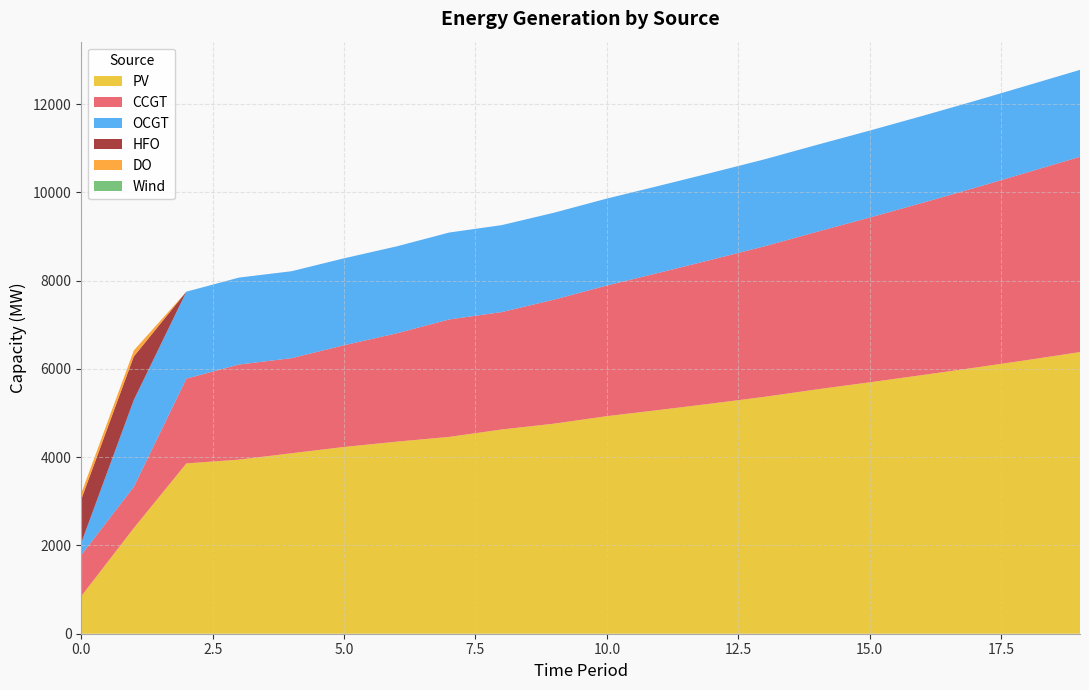

Reading left to right, list all the values displayed in this chart.

PV: 850	2395	3859	3945	4089	4232	4352	4460	4628	4761	4930	5071	5217	5368	5538	5697	5861	6029	6202	6382
CCGT: 933	933	1922	2155	2155	2305	2455	2661	2661	2811	2961	3111	3261	3412	3571	3734	3902	4074	4252	4425
OCGT: 276	1970	1970	1970	1970	1970	1970	1970	1970	1970	1970	1970	1970	1970	1970	1970	1970	1970	1970	1970
HFO: 985	985	0	0	0	0	0	0	0	0	0	0	0	0	0	0	0	0	0	0
DO: 136	136	0	0	0	0	0	0	0	0	0	0	0	0	0	0	0	0	0	0
Wind: 0	0	0	0	0	0	0	0	0	0	0	0	0	0	0	0	0	0	0	0